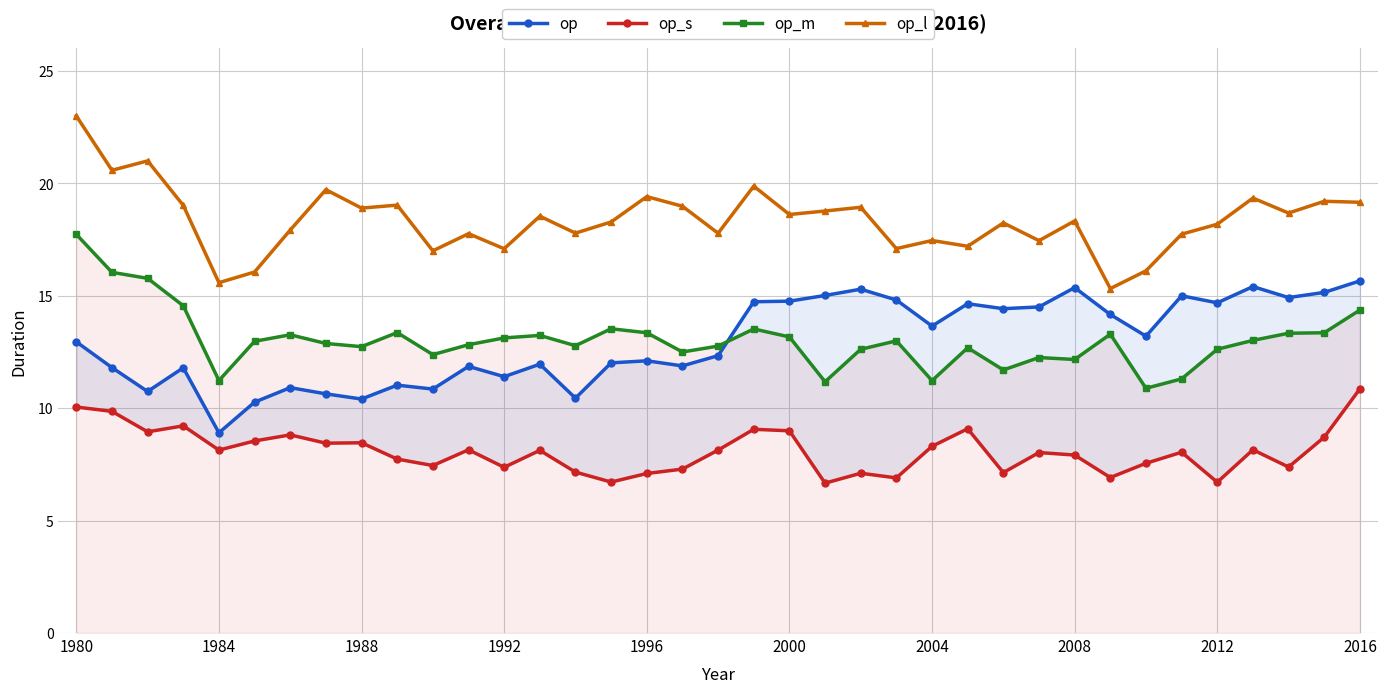

Reading right to left, extract all data points from this chart.

op: 15.7	15.2	14.9	15.4	14.7	15.0	13.2	14.2	15.4	14.5	14.4	14.6	13.7	14.8	15.3	15.0	14.8	14.7	12.3	11.9	12.1	12.0	10.4	12.0	11.4	11.9	10.9	11.0	10.4	10.6	10.9	10.3	8.9	11.8	10.7	11.8	13.0
op_s: 10.9	8.7	7.4	8.2	6.7	8.0	7.5	6.9	7.9	8.0	7.1	9.1	8.3	6.9	7.1	6.7	9.0	9.1	8.1	7.3	7.1	6.7	7.2	8.1	7.4	8.1	7.5	7.7	8.5	8.4	8.8	8.5	8.1	9.2	8.9	9.9	10.1
op_m: 14.4	13.4	13.3	13.0	12.6	11.3	10.9	13.3	12.2	12.3	11.7	12.7	11.2	13.0	12.6	11.2	13.2	13.5	12.8	12.5	13.4	13.5	12.8	13.2	13.1	12.8	12.4	13.4	12.7	12.9	13.3	13.0	11.2	14.6	15.8	16.0	17.7
op_l: 19.2	19.2	18.7	19.3	18.2	17.7	16.1	15.3	18.3	17.5	18.2	17.2	17.5	17.1	18.9	18.8	18.6	19.9	17.8	19.0	19.4	18.3	17.8	18.5	17.1	17.8	17.0	19.0	18.9	19.7	17.9	16.1	15.6	19.0	21.0	20.6	23.0